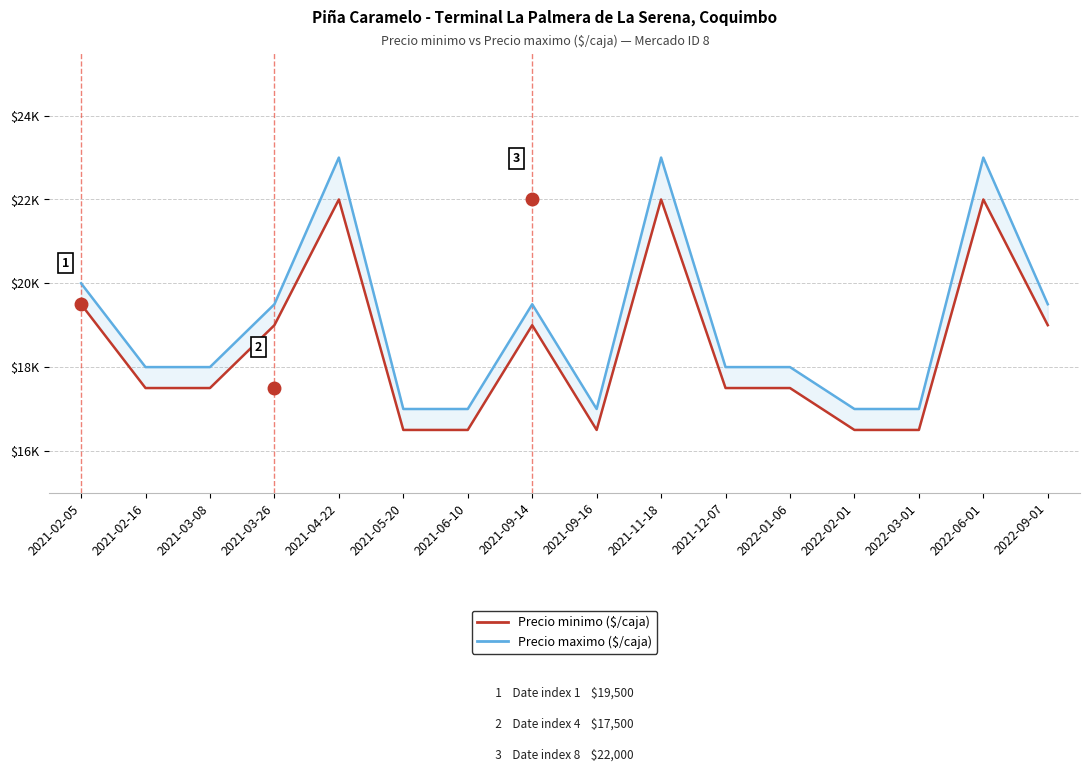

What is the difference between the highest and lowest values at 2022-06-01?

1000